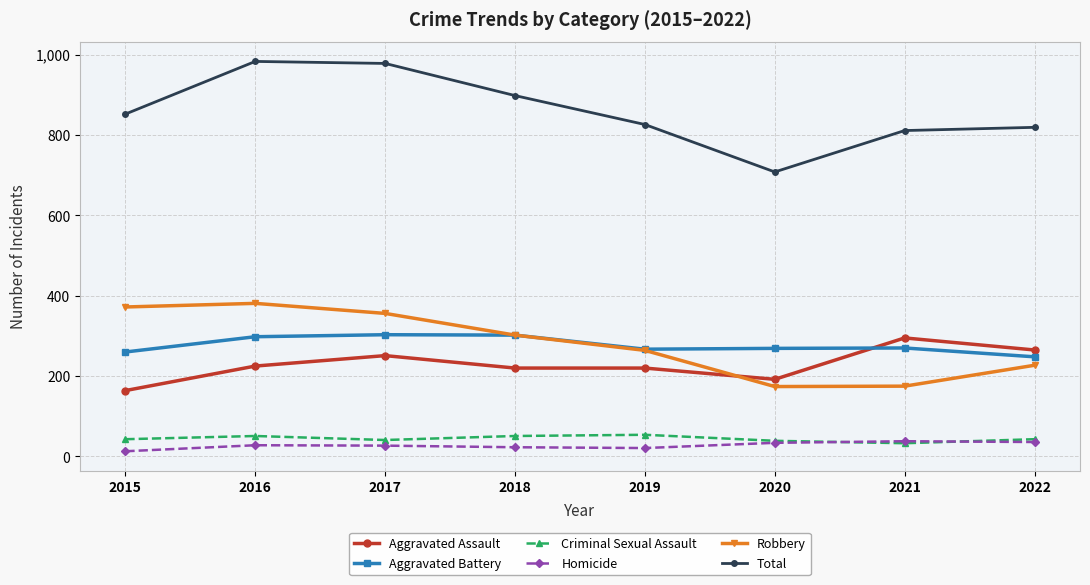

The Robbery series shows 101 at 2015. True or false?

False